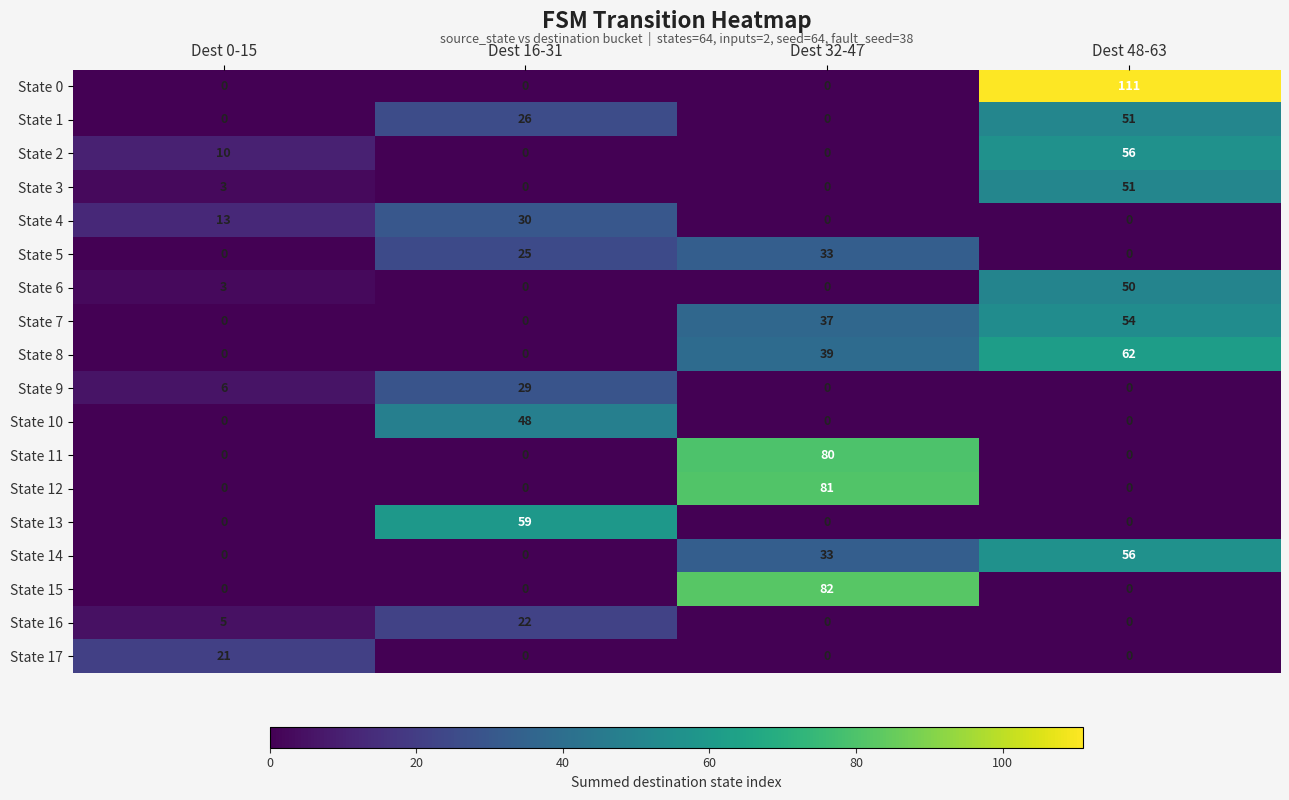

What is the sum of all State 13 values?

59